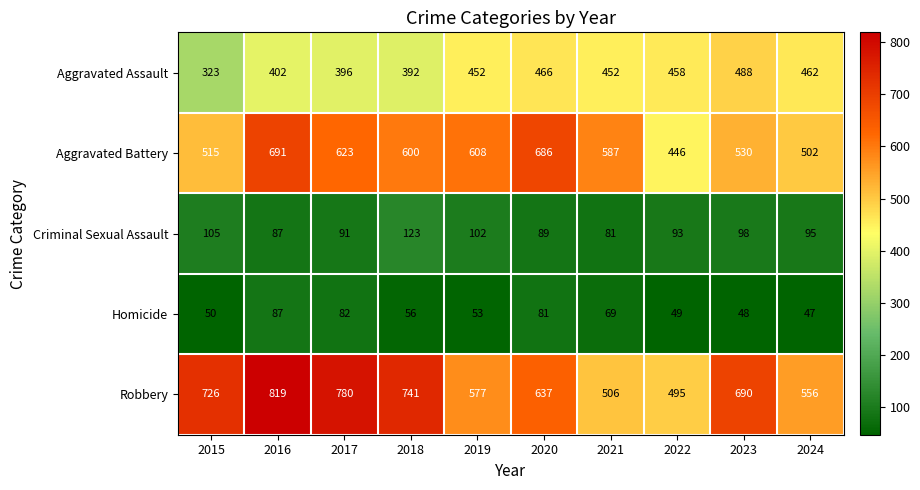

What is the minimum value shown in the chart?

47